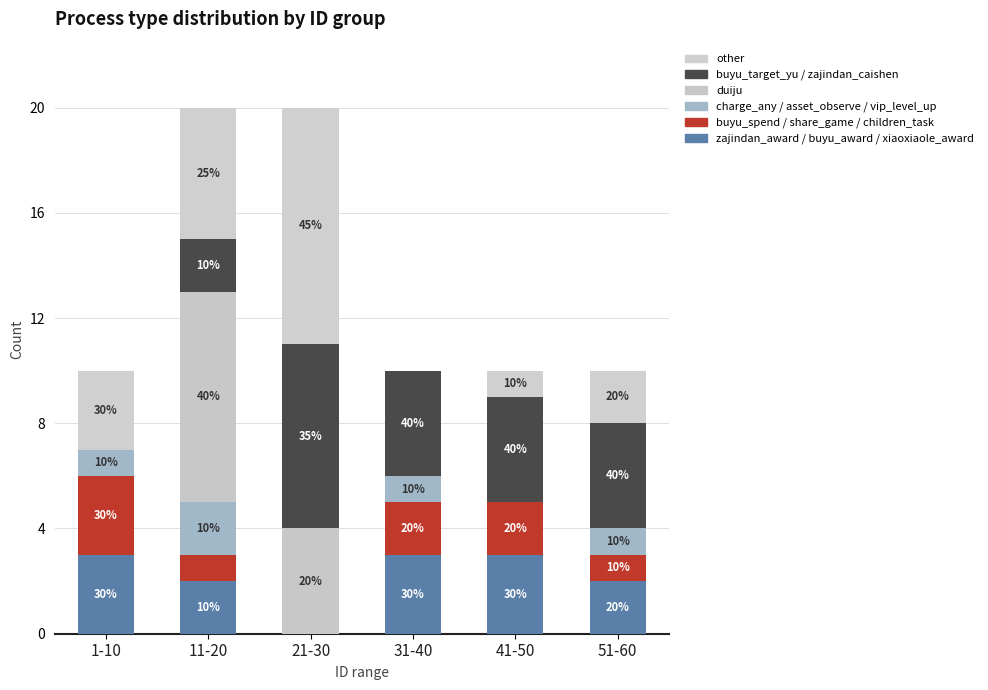

Are the bars horizontal?

No